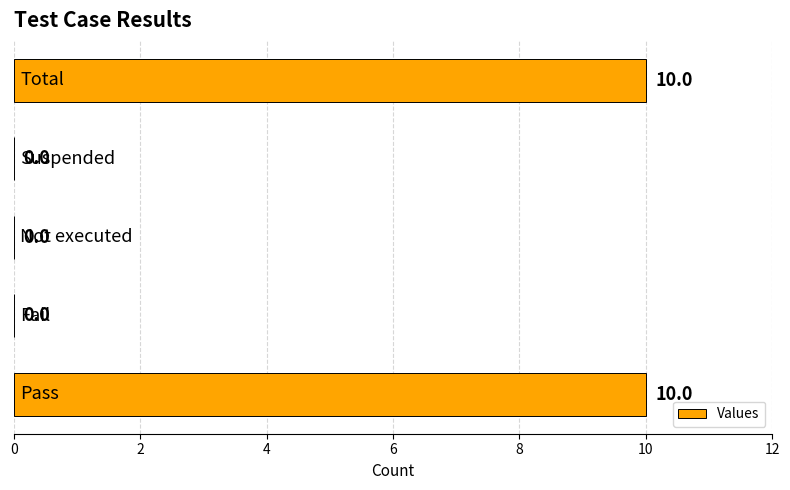

How many values are between 0 and 10?

5